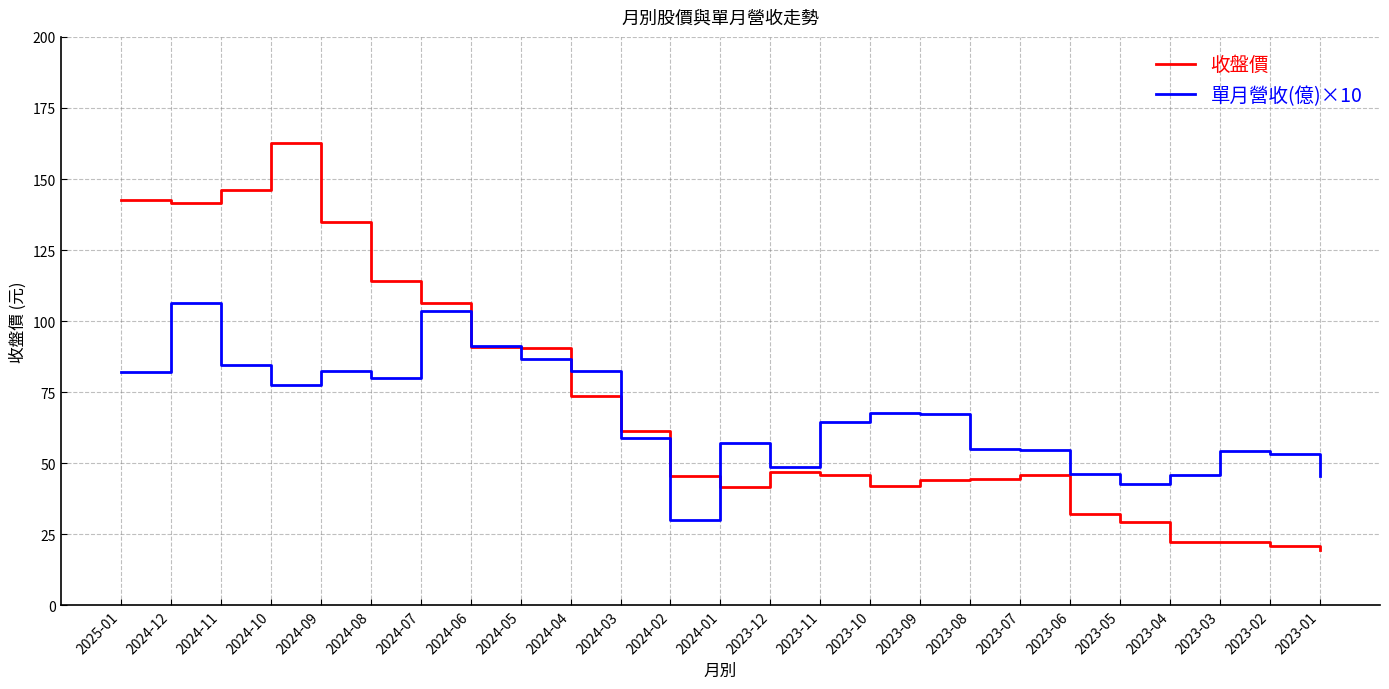

Which series has the largest range (max minus min)?

收盤價